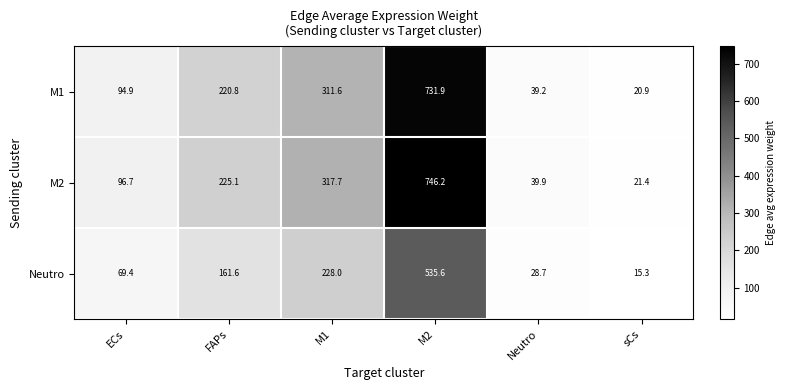

Read the M2 value at M2.

746.2